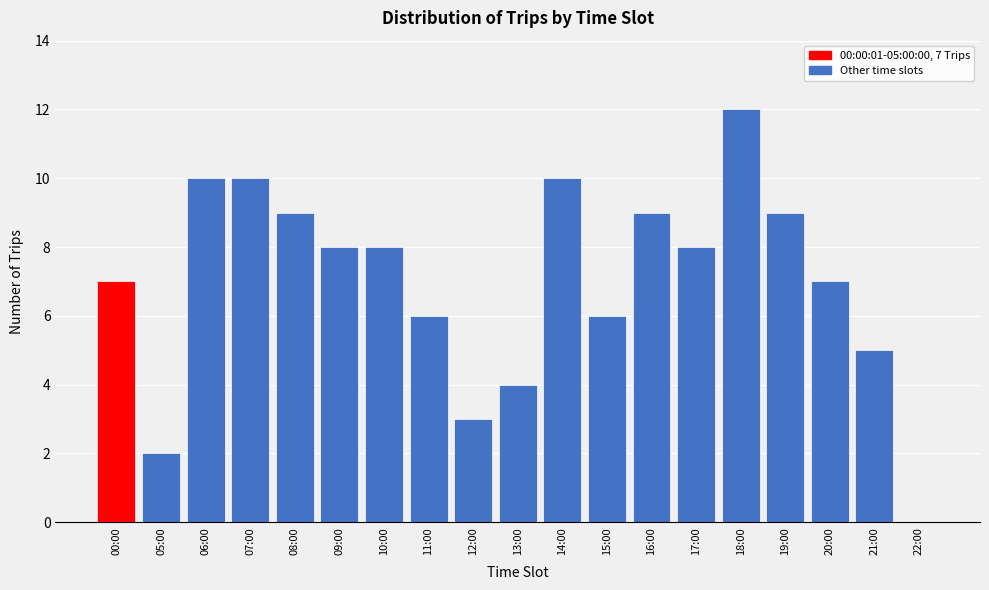

Reading left to right, transcribe all the data shown in this chart.

00:00=7	05:00=2	06:00=10	07:00=10	08:00=9	09:00=8	10:00=8	11:00=6	12:00=3	13:00=4	14:00=10	15:00=6	16:00=9	17:00=8	18:00=12	19:00=9	20:00=7	21:00=5	22:00=0